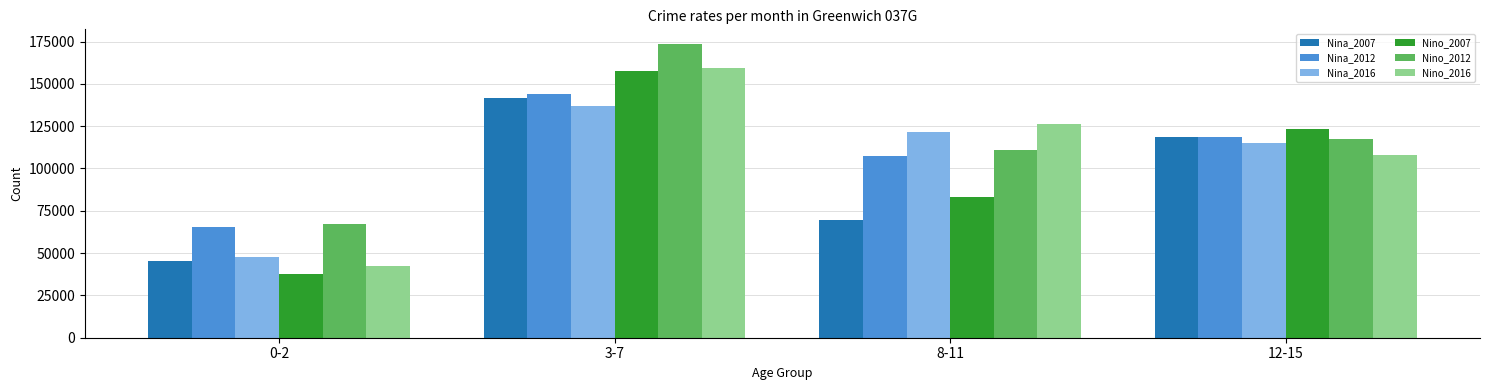

At how many categories does at least one series exceed 72046?

3